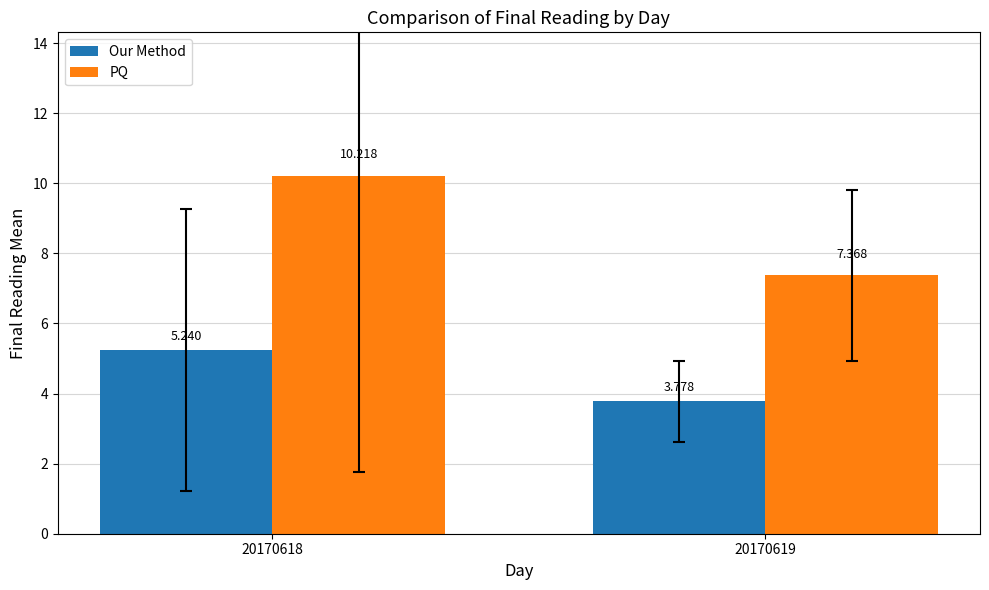

What is the value of the PQ bar at the 2nd from the left?

7.4